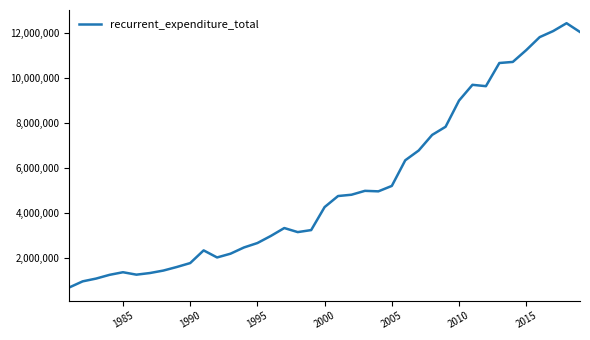

What is the difference between the maximum and minimum values?

11716274